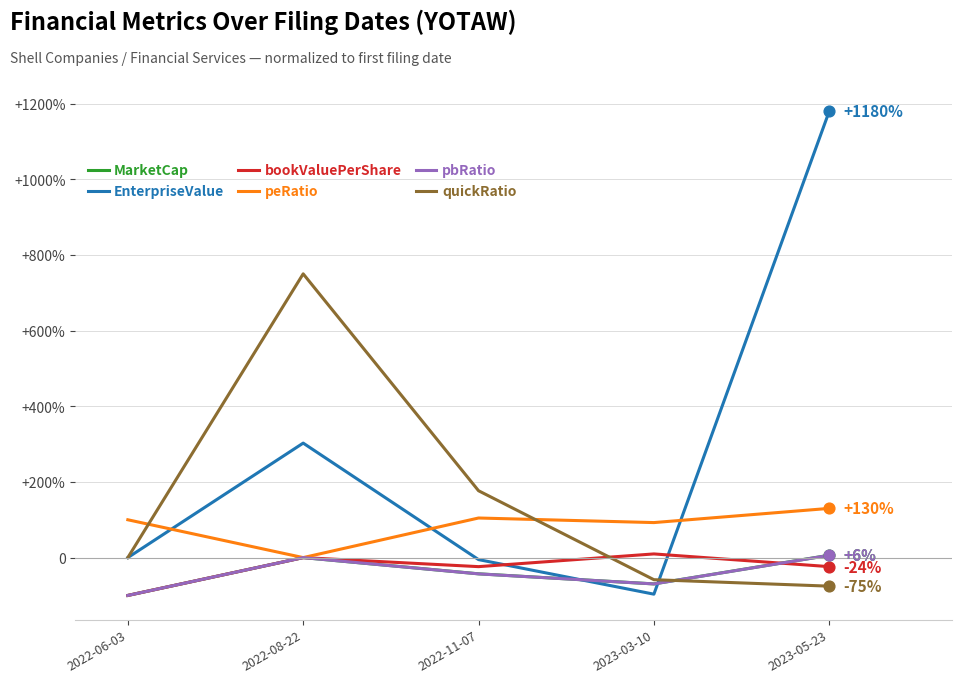

Is the value of EnterpriseValue at 2022-06-03 greater than the value of MarketCap at 2022-06-03?

Yes